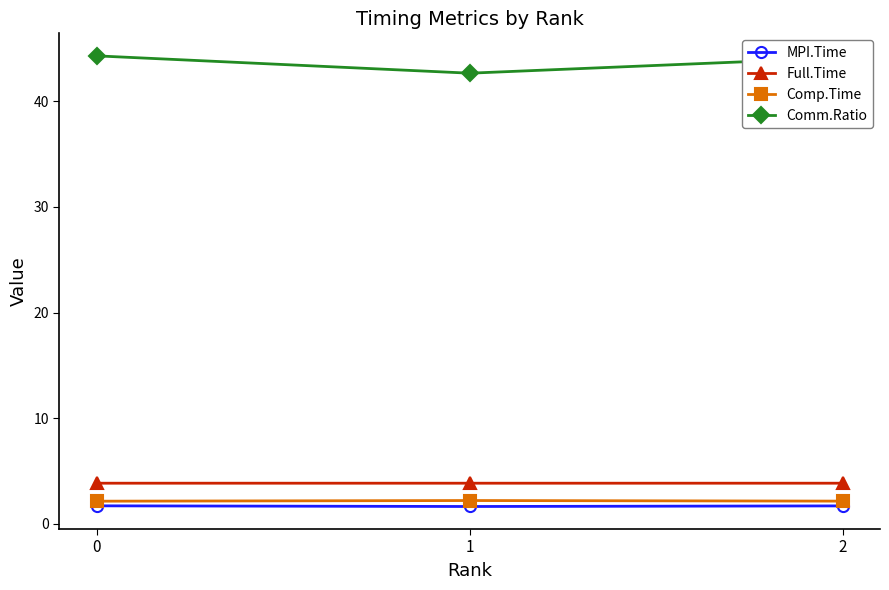

How many lines are shown in the chart?

4